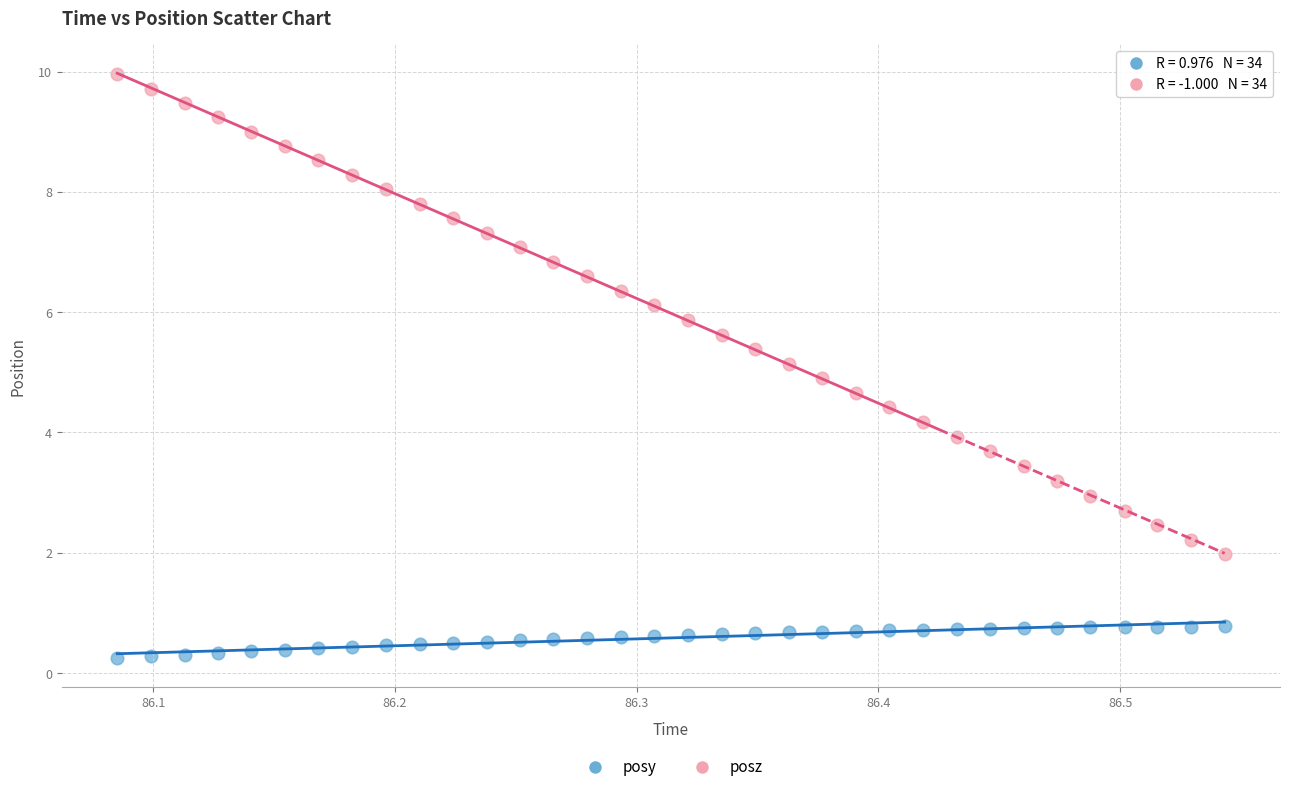

Across all data points, what is the range of Y values (max minus min)?

9.7